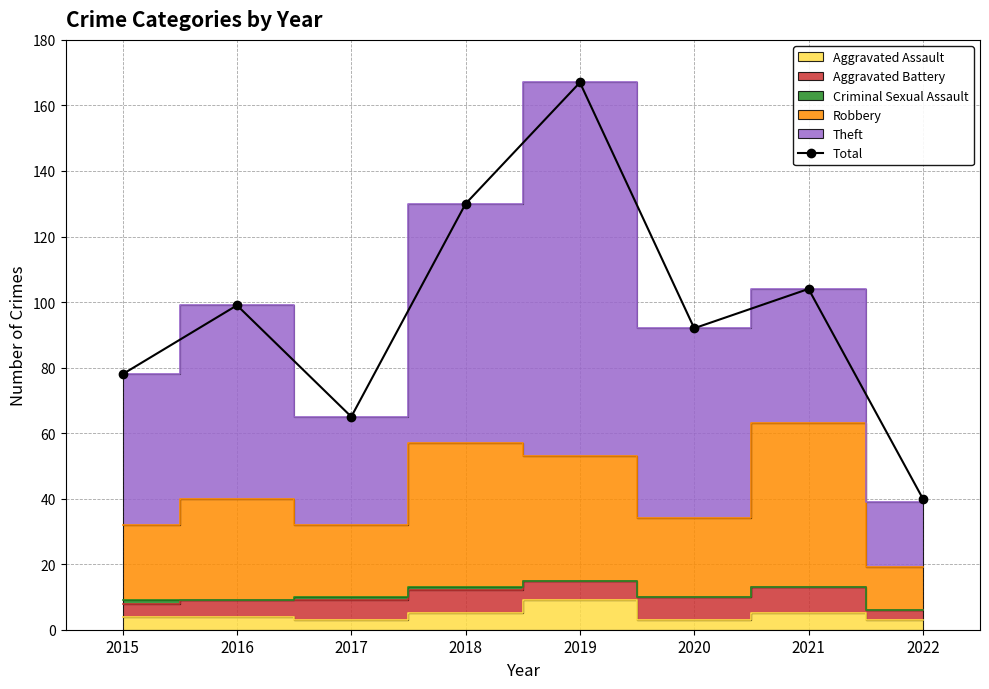

List the labels in order of value, smallest first.

2022, 2017, 2015, 2020, 2016, 2021, 2018, 2019